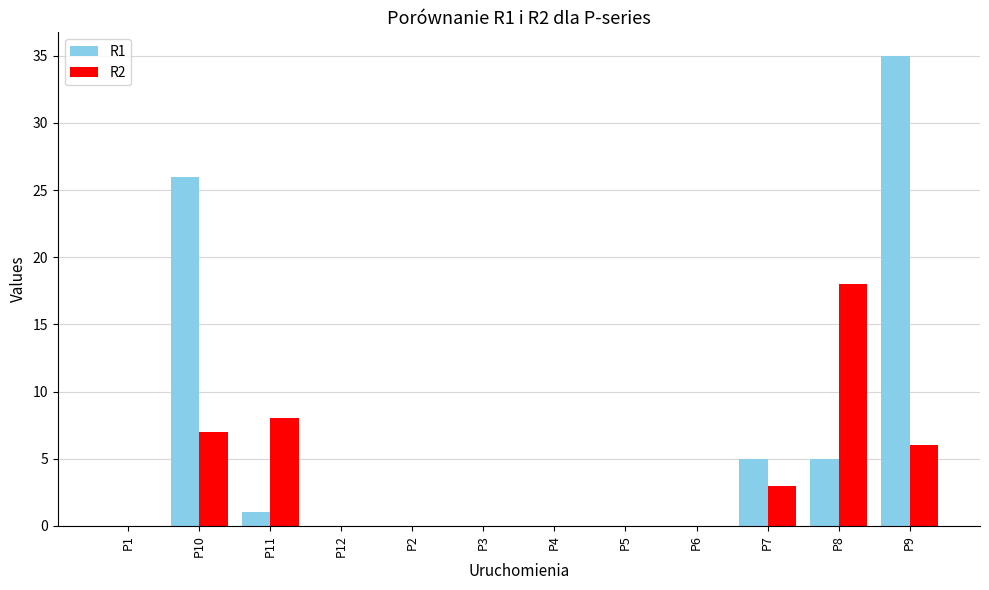

What is the total value across all series at P10?

33